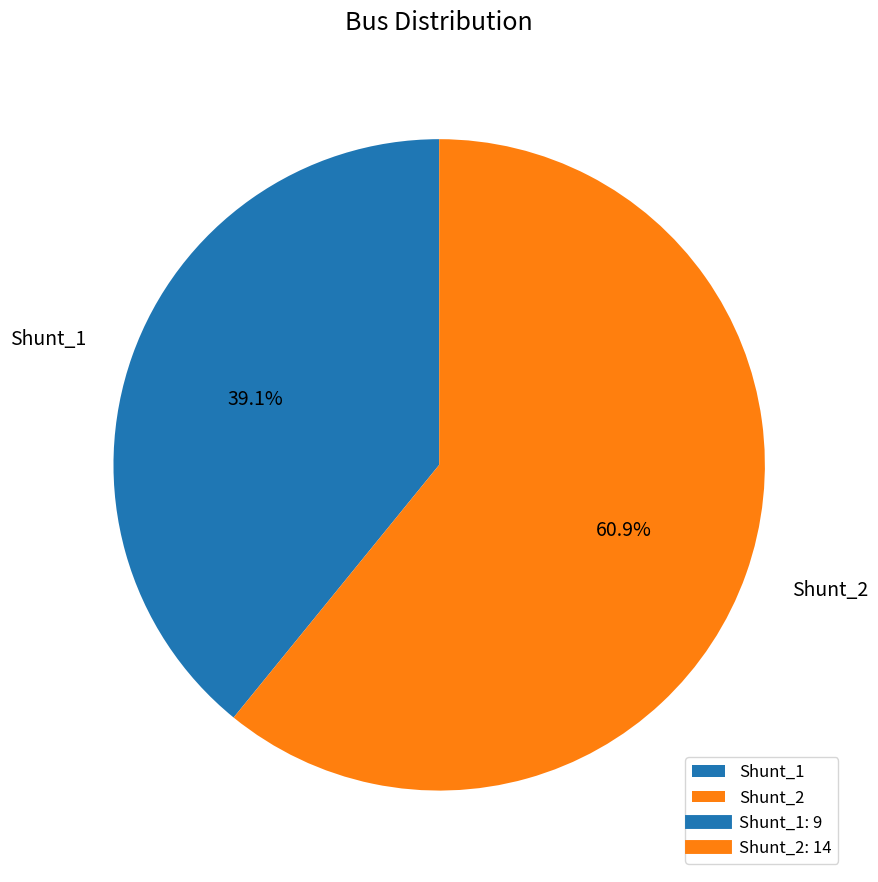

Which slice represents more than half of the pie?

Shunt_2